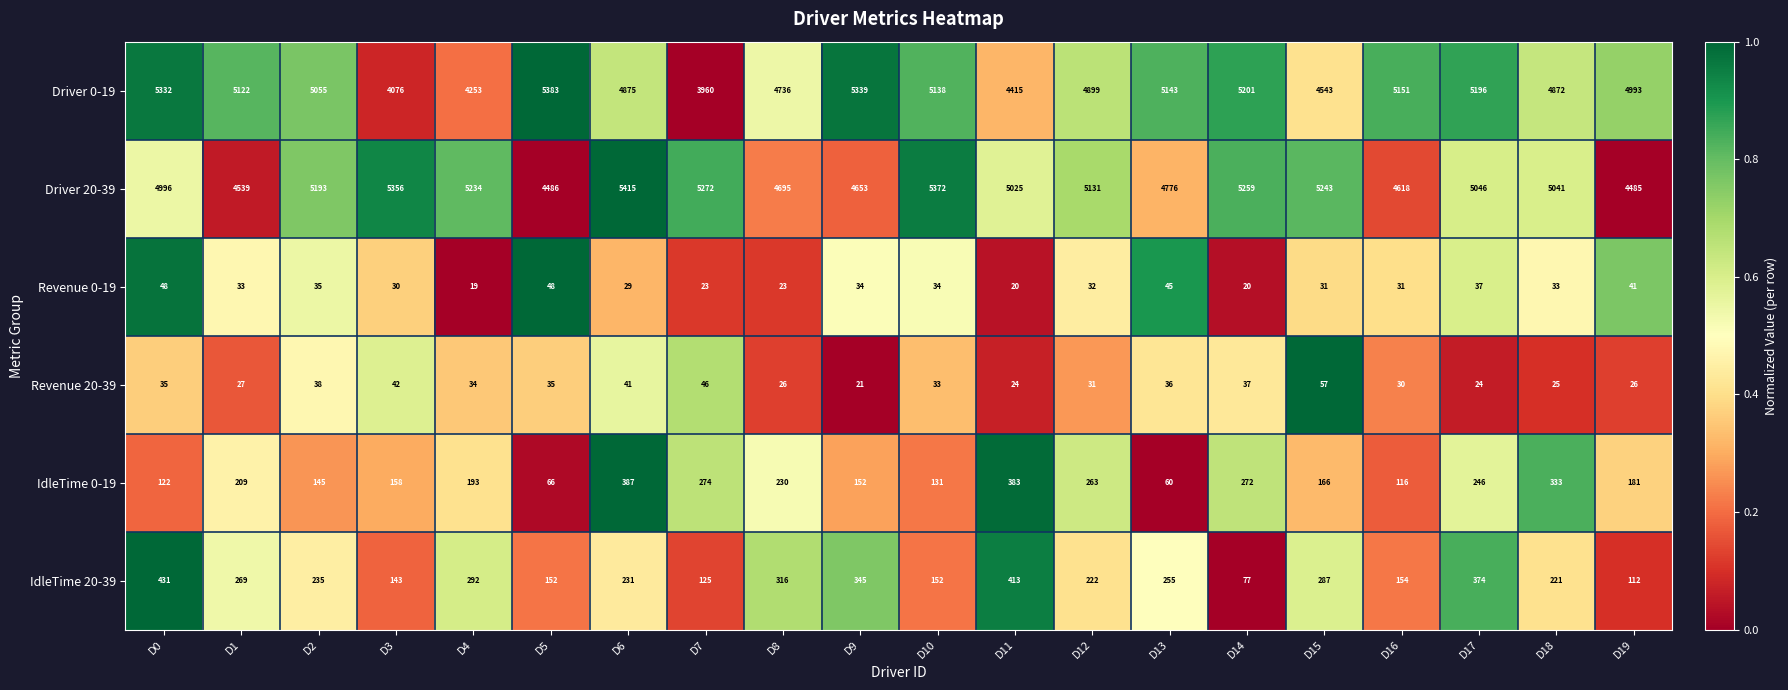

How many data points does each series have?

20